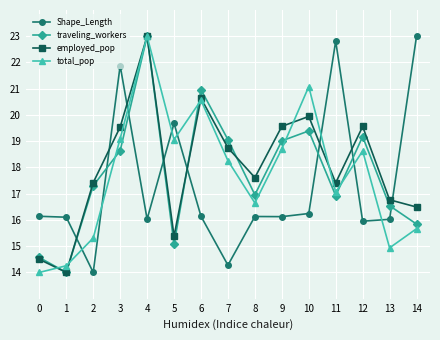

What is the difference between the total_pop values at 13 and 9?

3.8